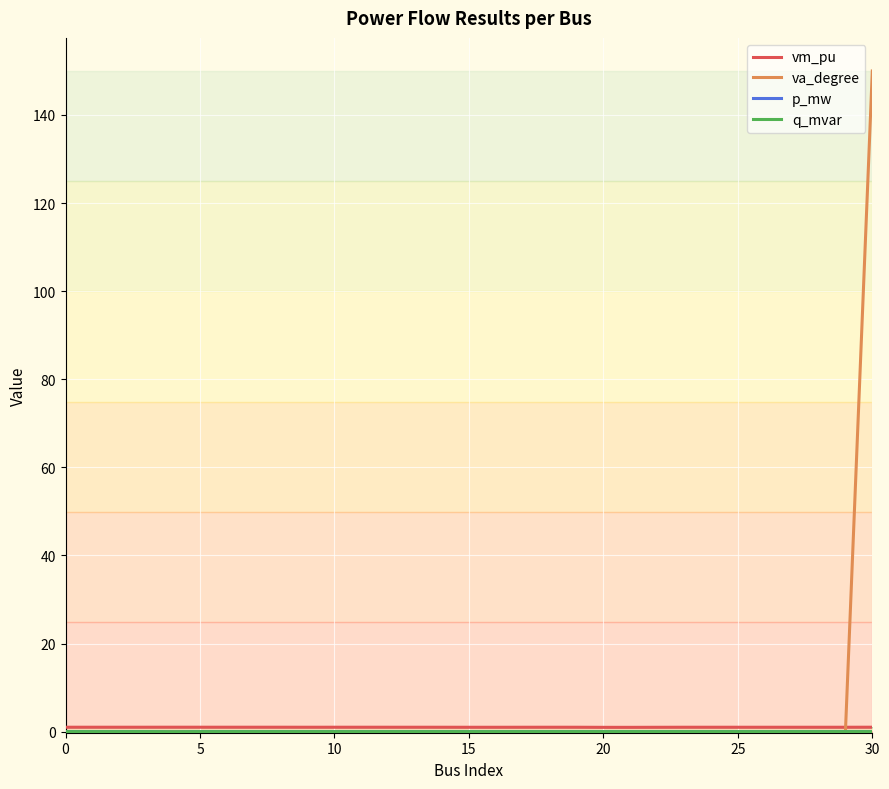

What is the greatest value displayed?

150.0